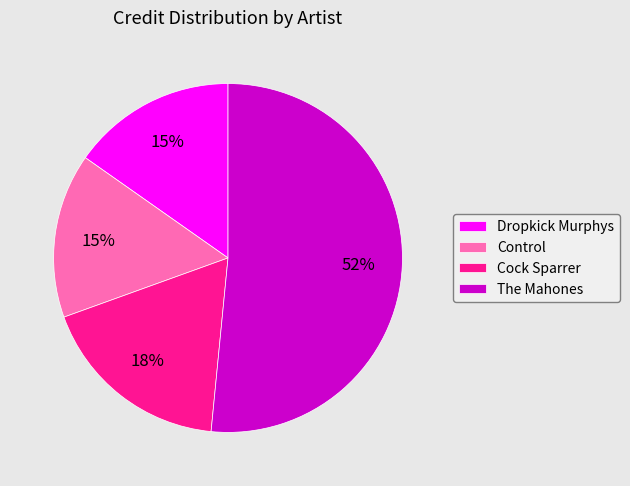

To the nearest percent, what percentage of the pie is The Mahones?

52%